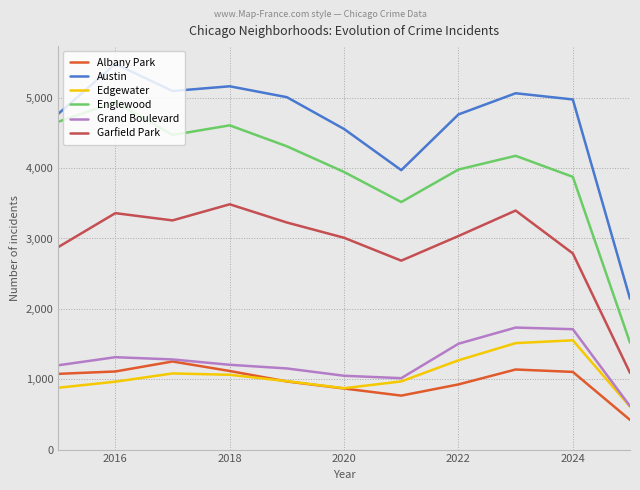

What is the sum of all Albany Park values?

10748